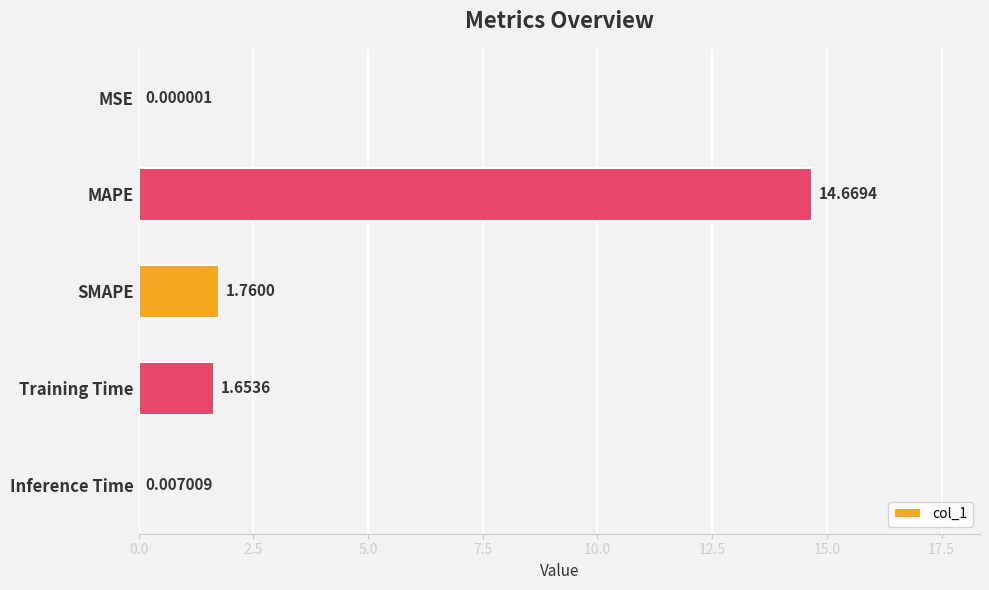

Count the number of data series in this chart.

1